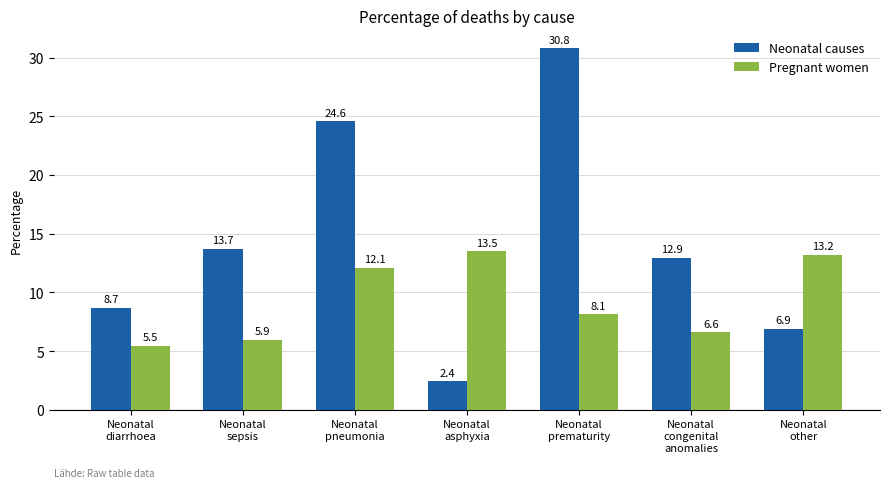

At which label does Pregnant women reach its minimum?

Neonatal
diarrhoea